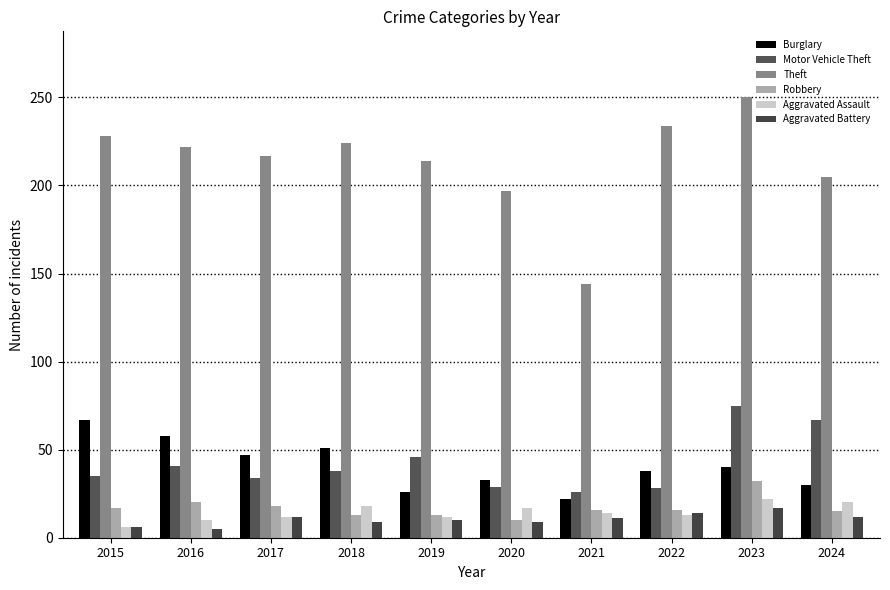

Which series has the largest total across all categories?

Theft